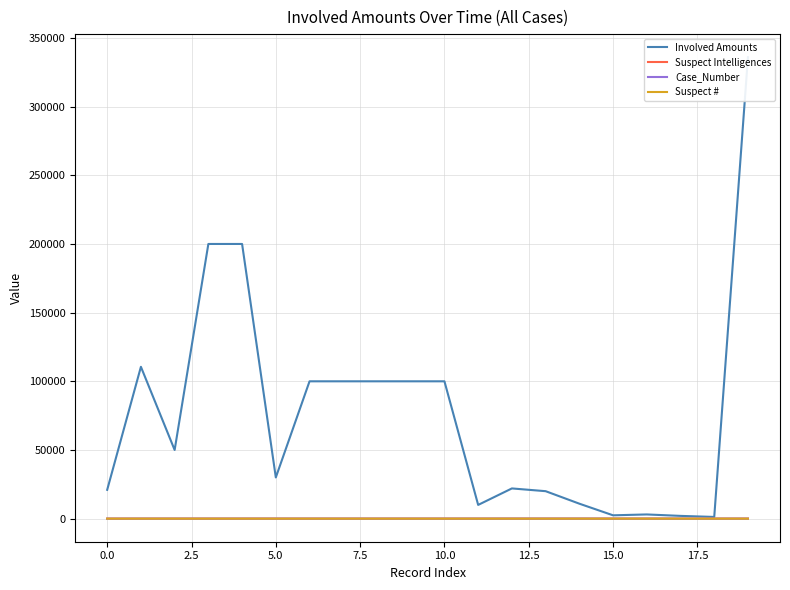

Which series has the largest total across all categories?

Involved Amounts